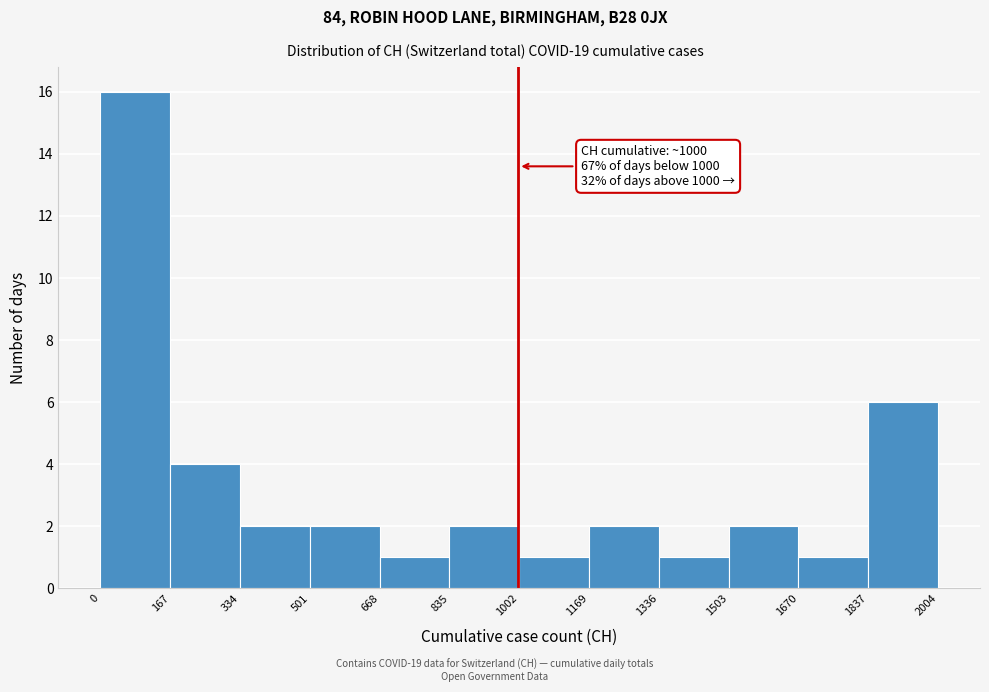

Which range on the x-axis has the tallest bar?

0 to 167